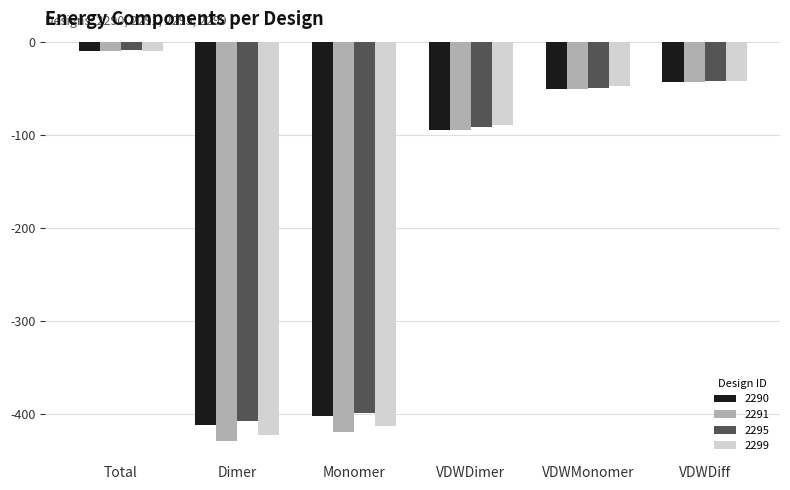

Between Total and Dimer, which series saw the biggest shift?

2291